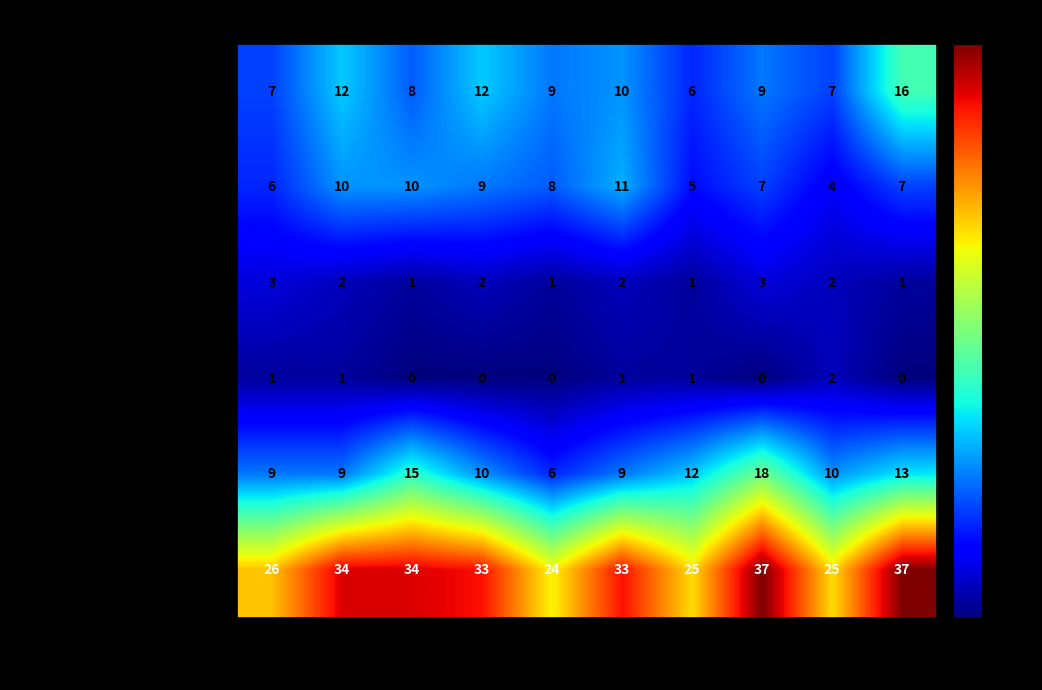

What is the minimum value for Total?

24